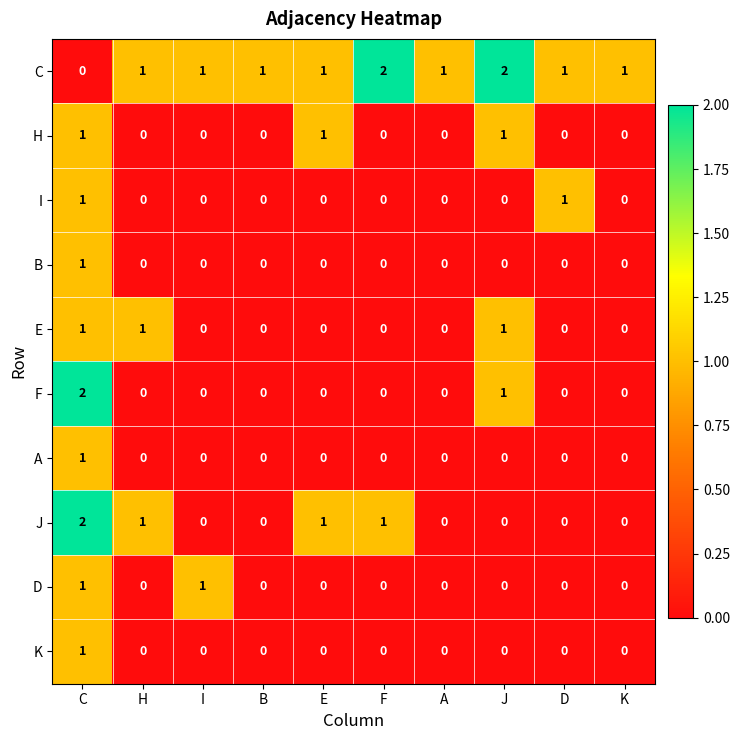

Which series changed the most between C and E?

F